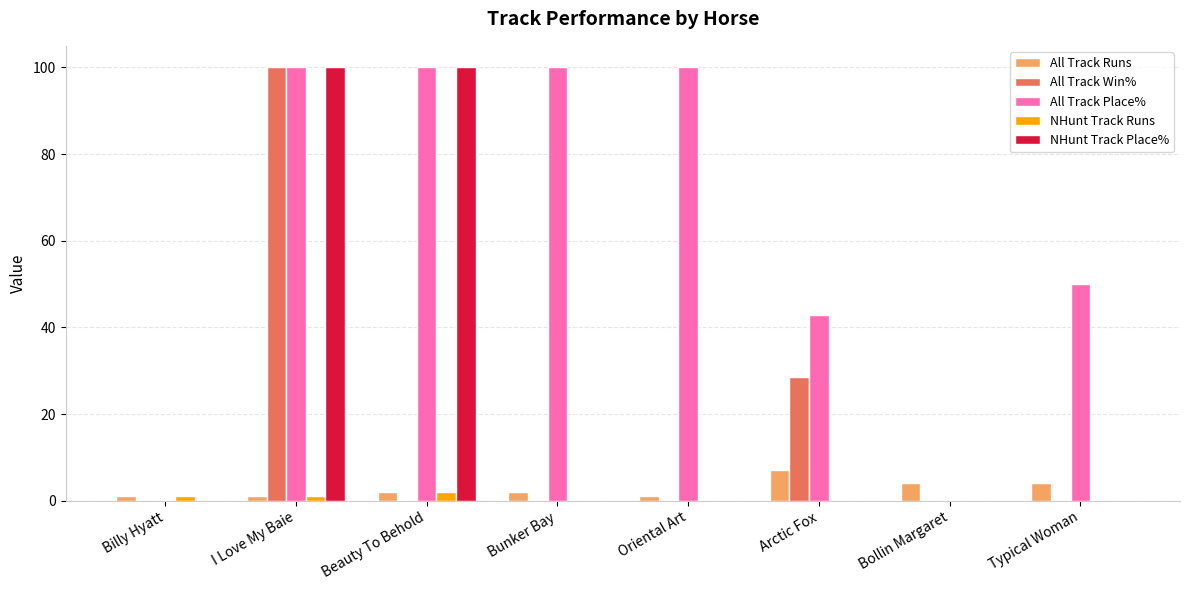

The value of All Track Win% at Bunker Bay is 45.2. True or false?

False